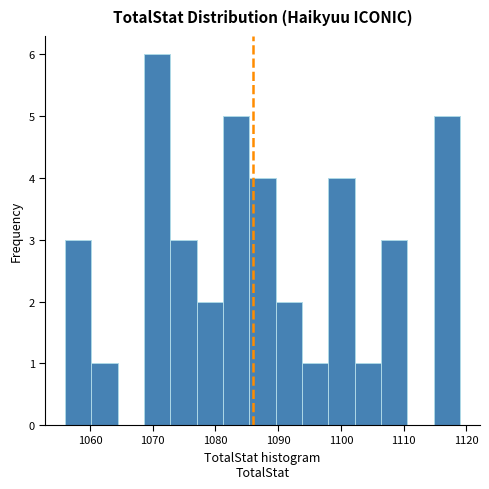

What is the height of the bar covering 1068.6 to 1072.8 on the x-axis? Neither the bar edges nor the heights are printed on the chart, so give them approximately, as read against the axes.

6